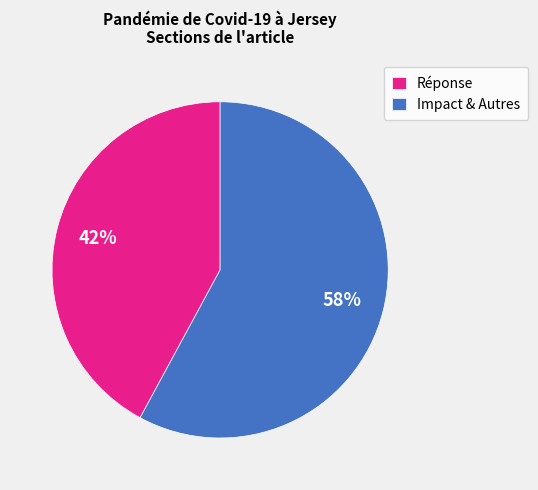

How many segments does this pie chart have?

2